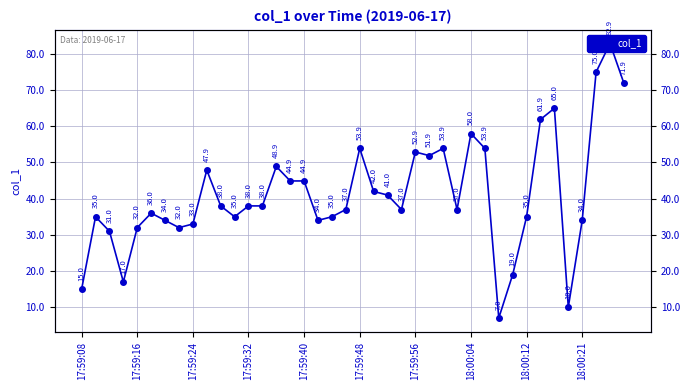

What is the ratio of the value at 17:59:40 to the value at 17?

0.9